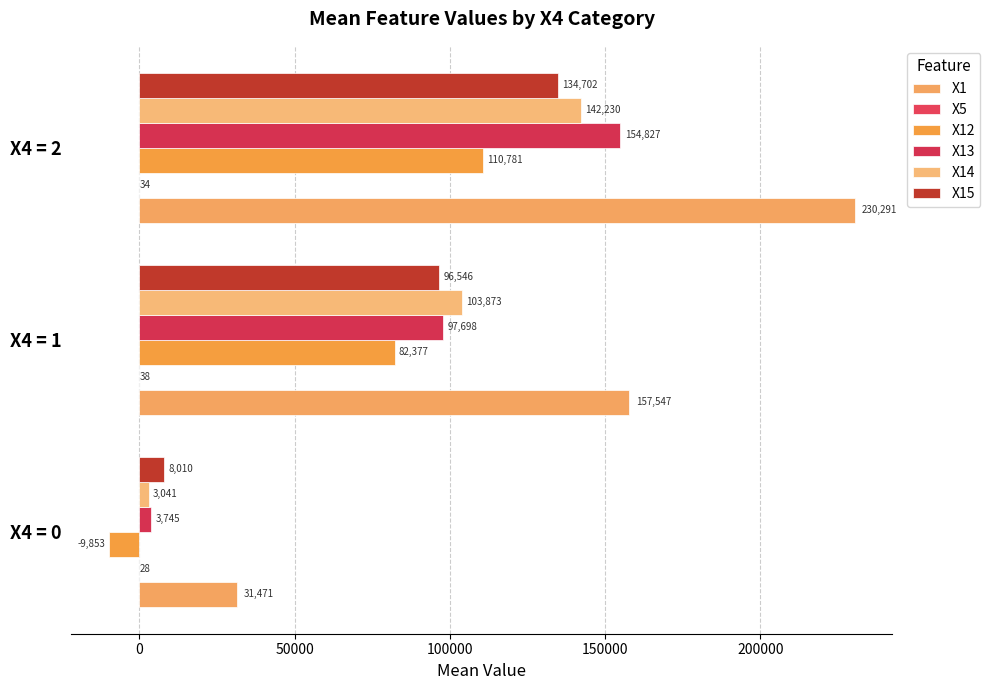

How many data points does each series have?

3